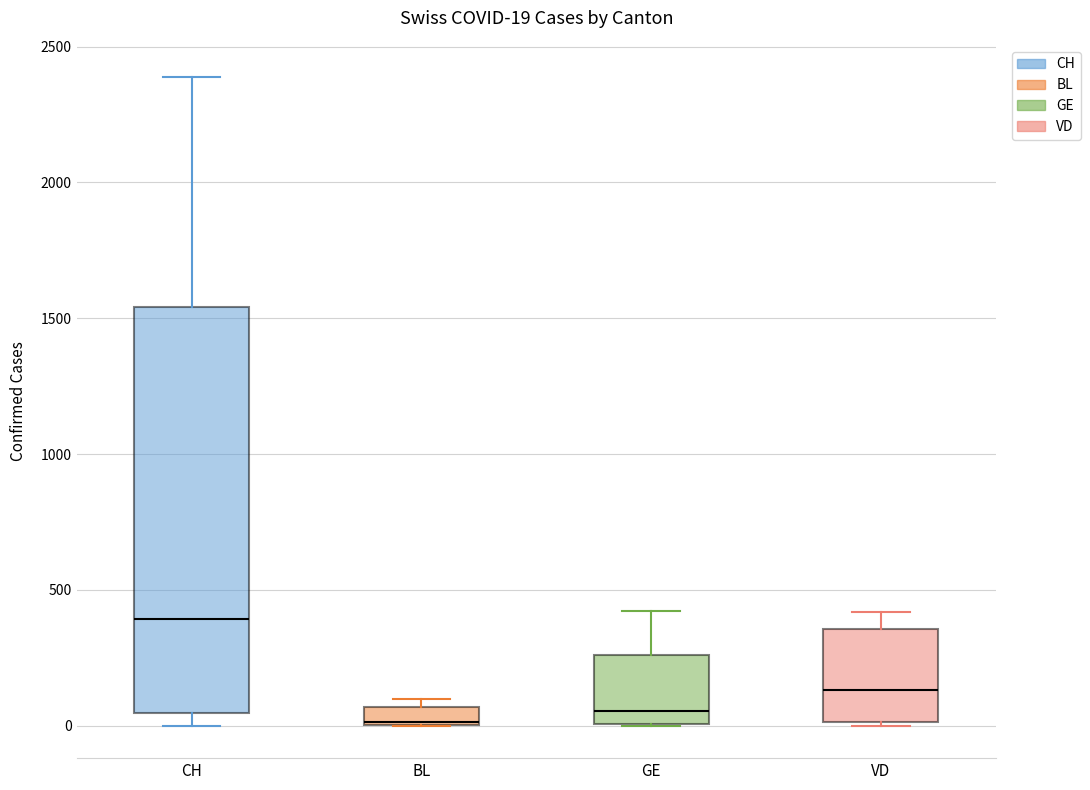

Which box has the highest median line?

CH